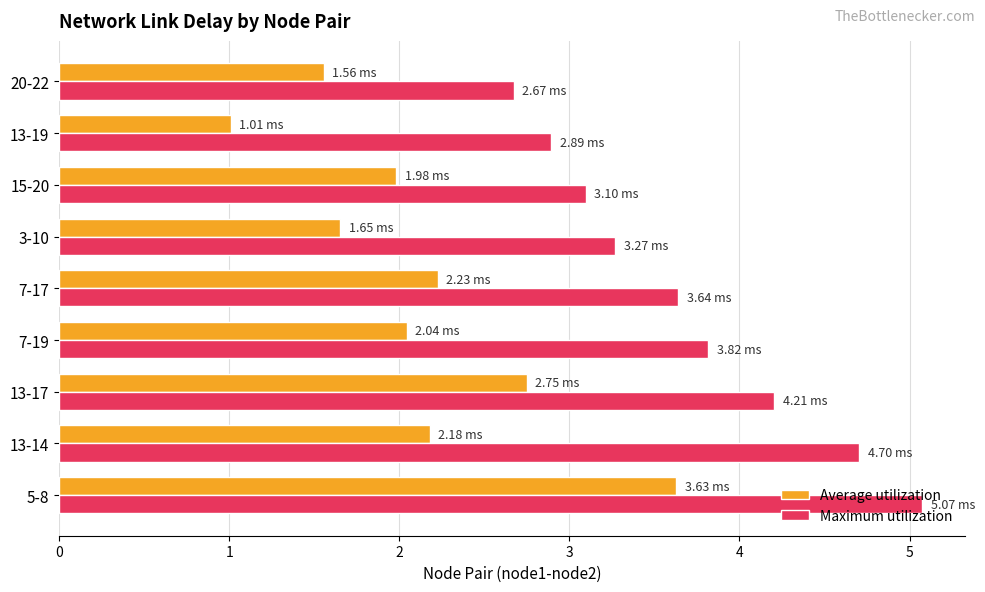

What is the total value across all series at 13-14?

6.9